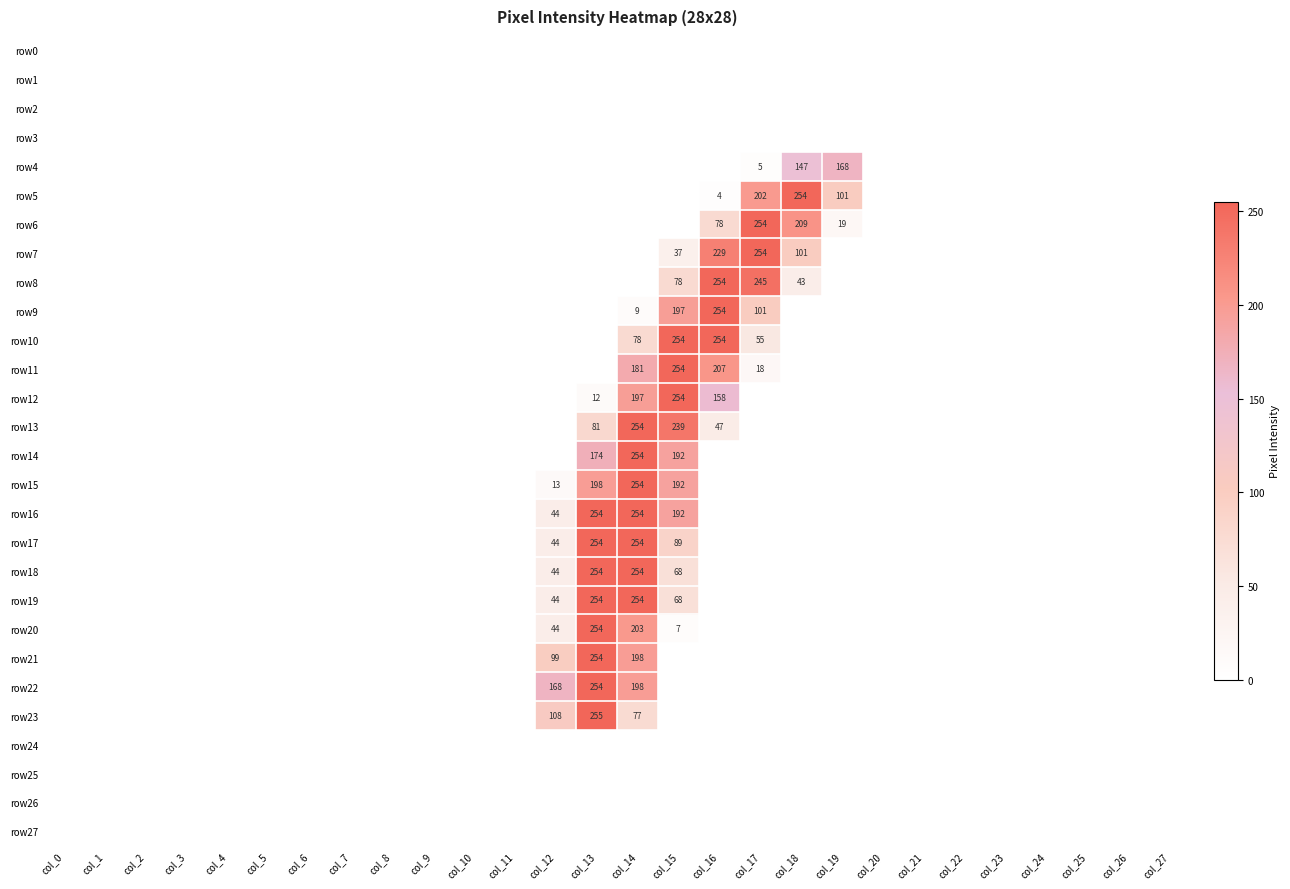

True or false: row12 has a value of 12 at col_13.

True